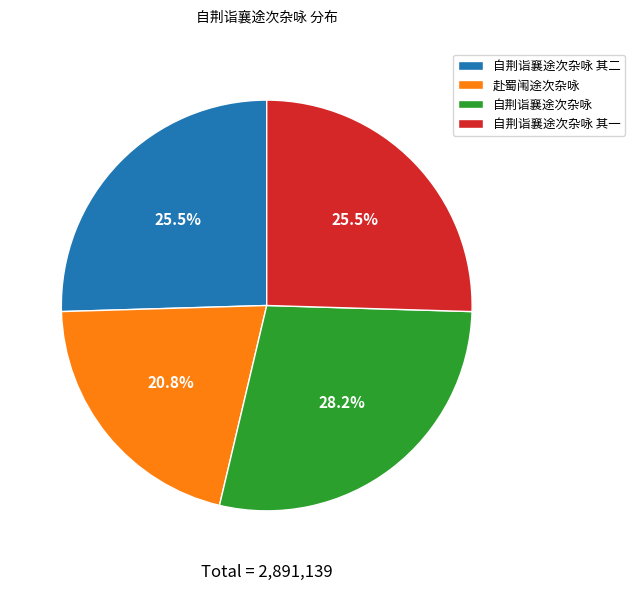

Which category has the smallest portion of the pie?

赴蜀闱途次杂咏